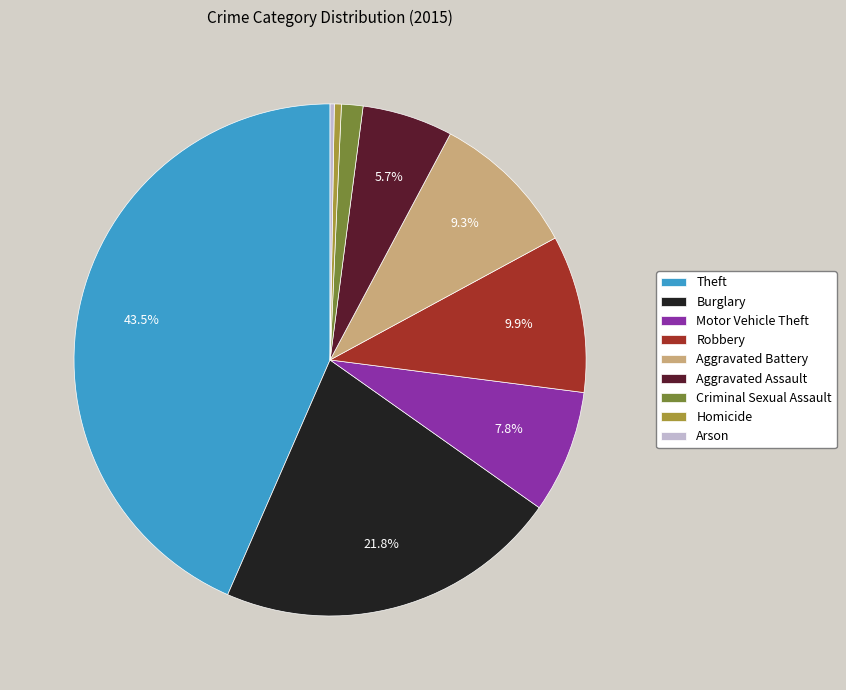

Does any single category account for the majority?

No